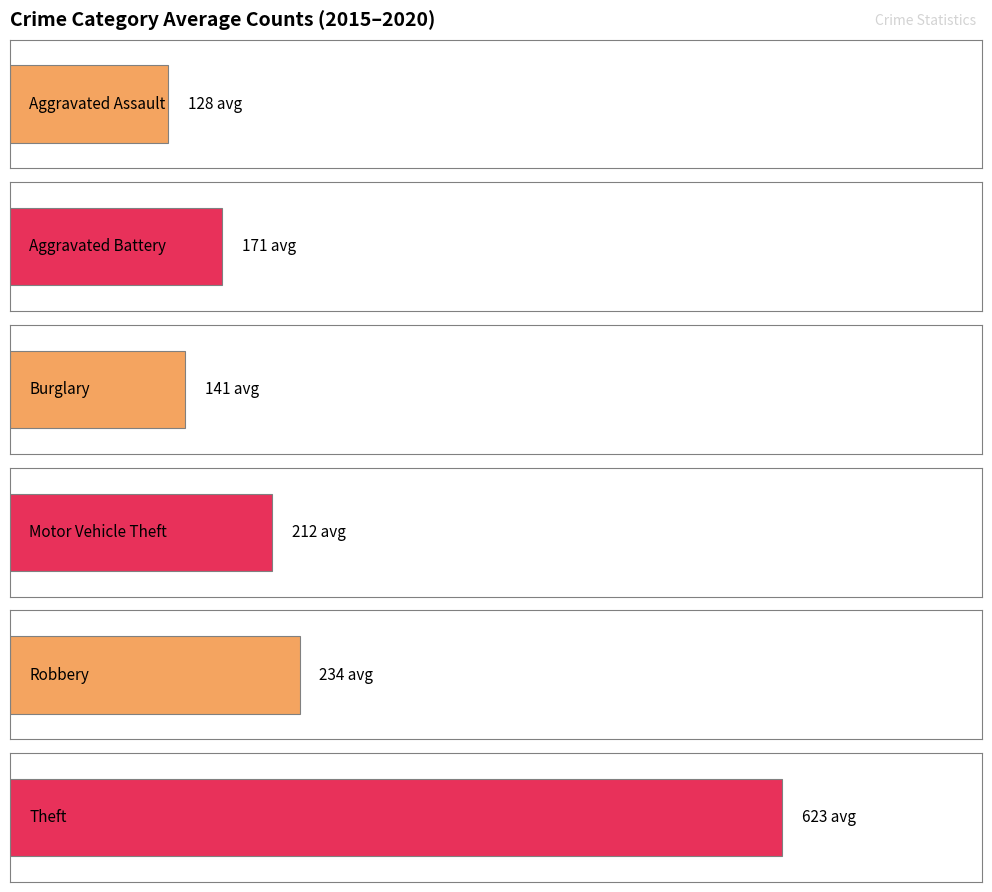

Are the bars horizontal?

Yes